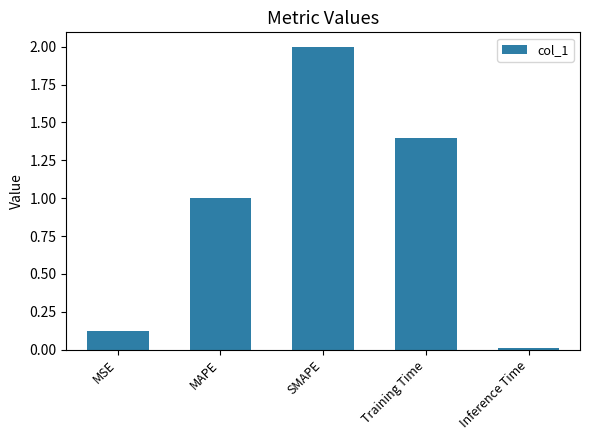

Is it true that the value at SMAPE is 1.1?

False